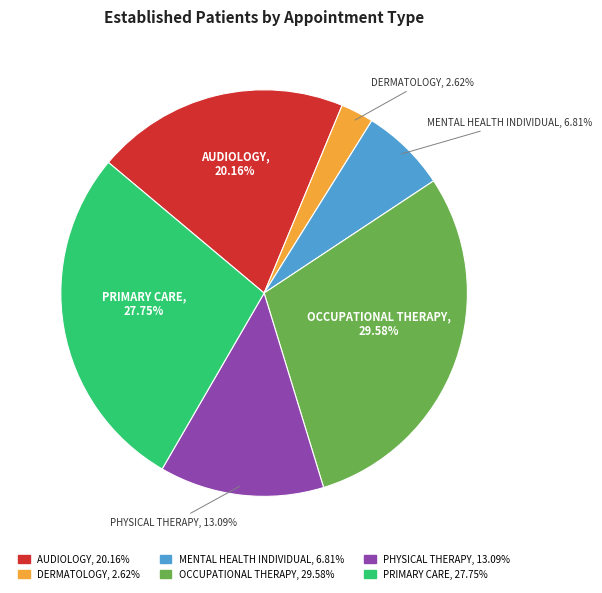

To the nearest percent, what percentage of the pie is DERMATOLOGY?

3%